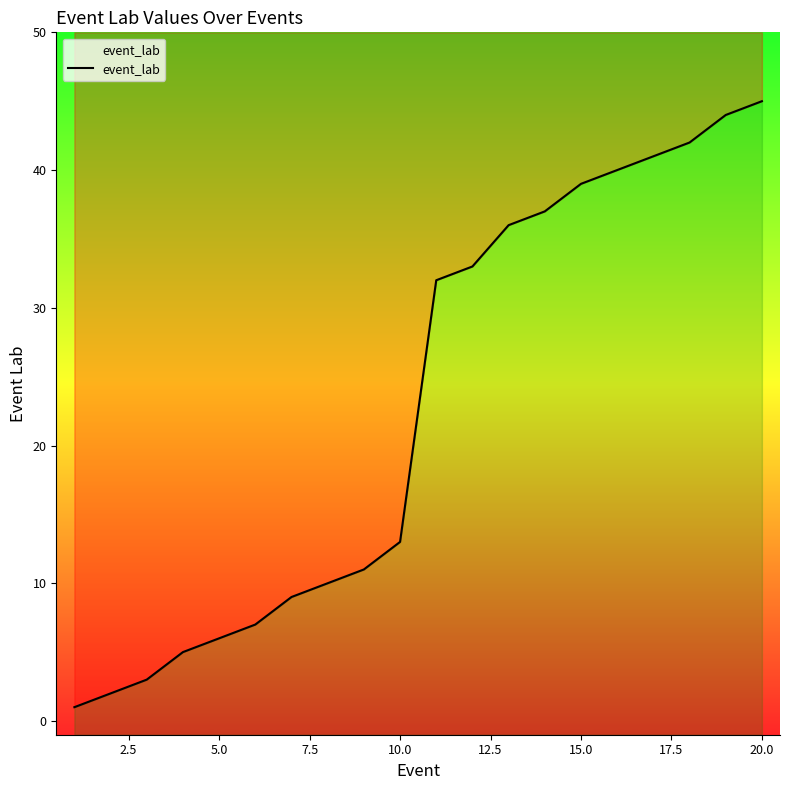

Is it true that the value at 10.0 is 2?

False